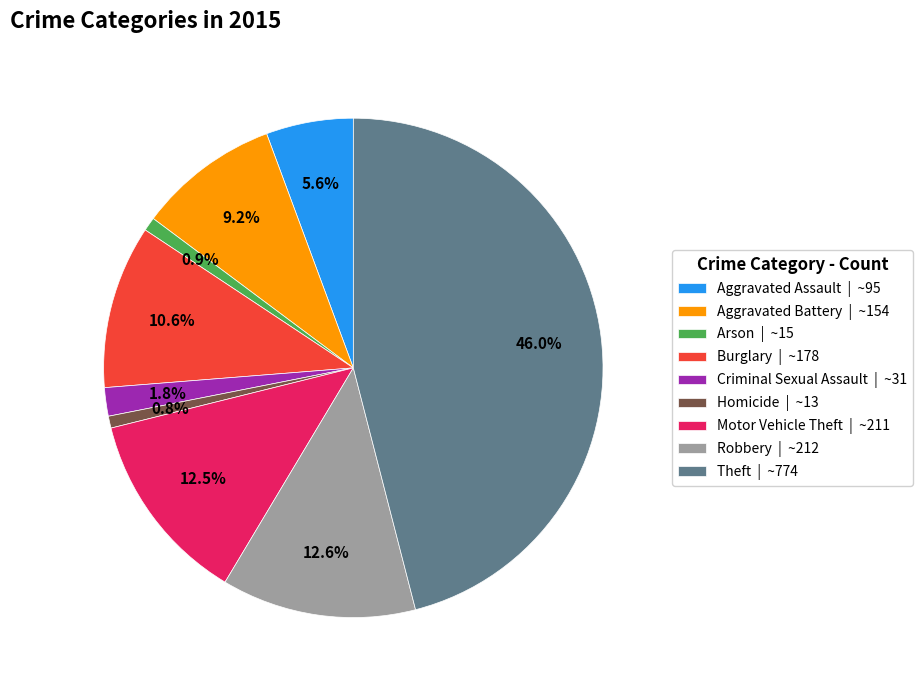

Is there any slice that represents more than half of the pie?

No